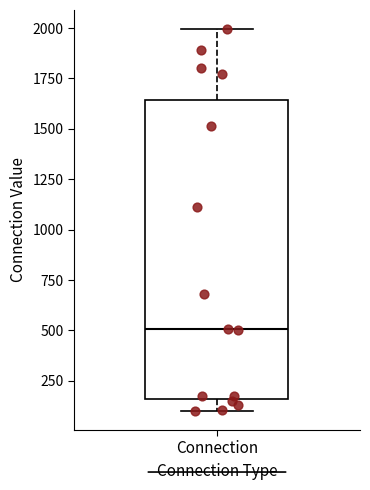

Read this box plot against the y-axis: the position of the median line, the range covered by the box, and the ends of both whiskers. The values are not printed on the chart, so give them approximately, as read against the axis.

median 500, box 150 to 1650, whiskers 100 to 2000